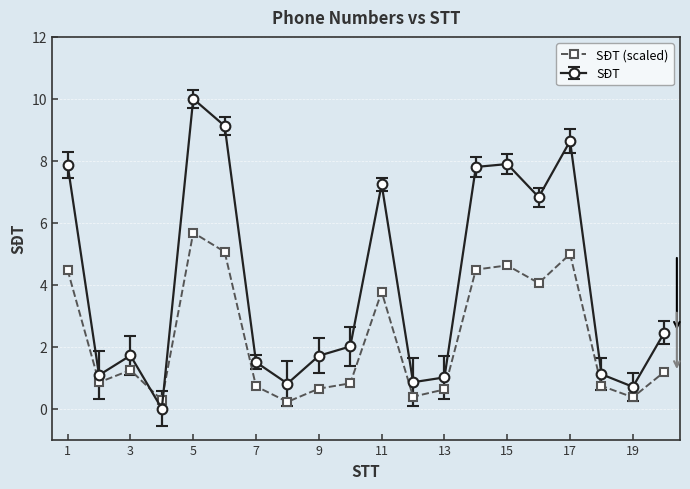

What is the value of the SĐT (scaled) point at the 17th from the left?

5.0